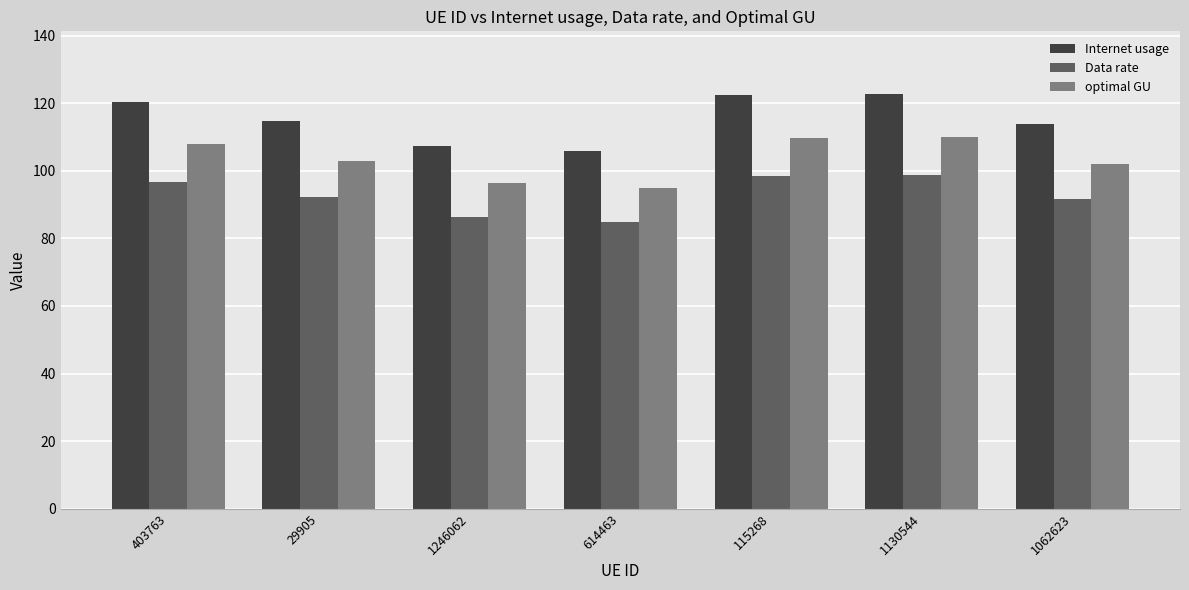

What is the label of the 6th bar from the left?

1130544